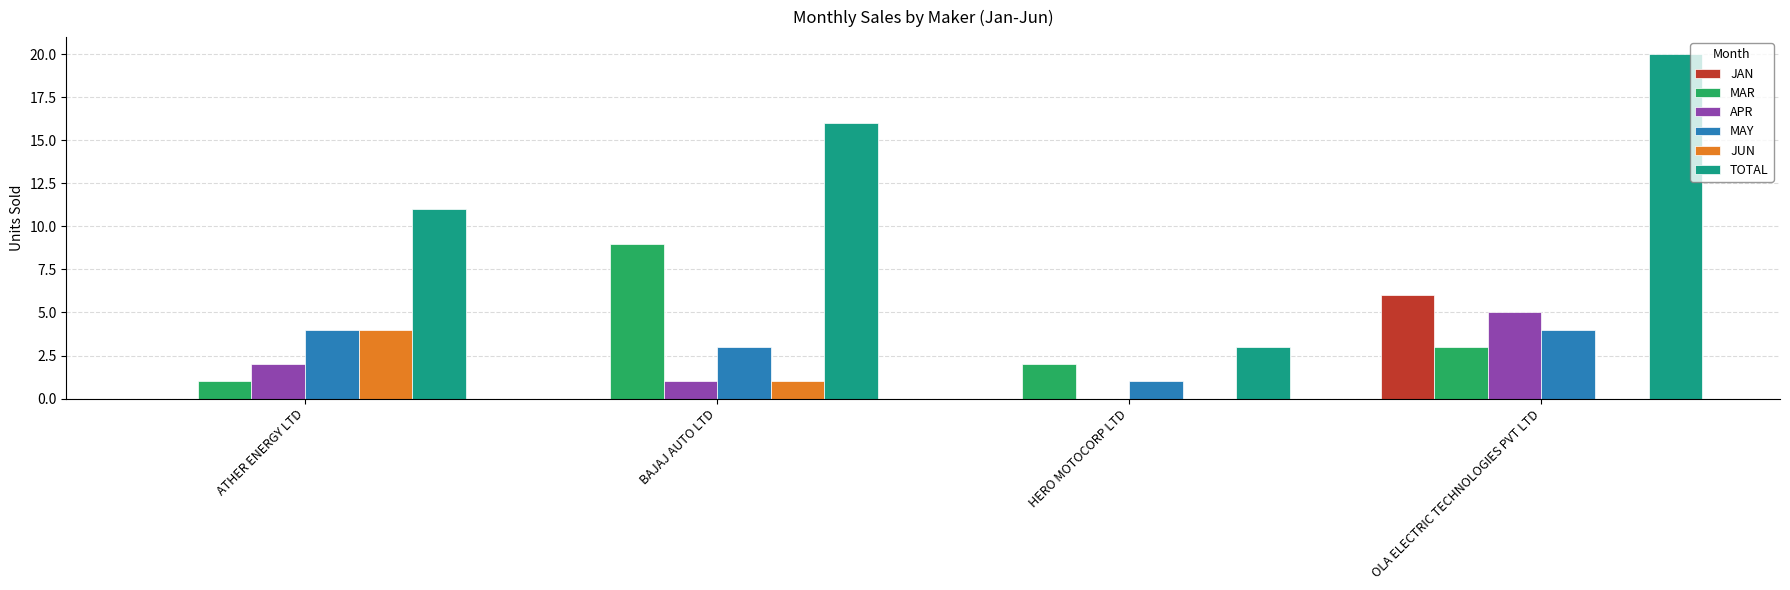

Count the number of data series in this chart.

6